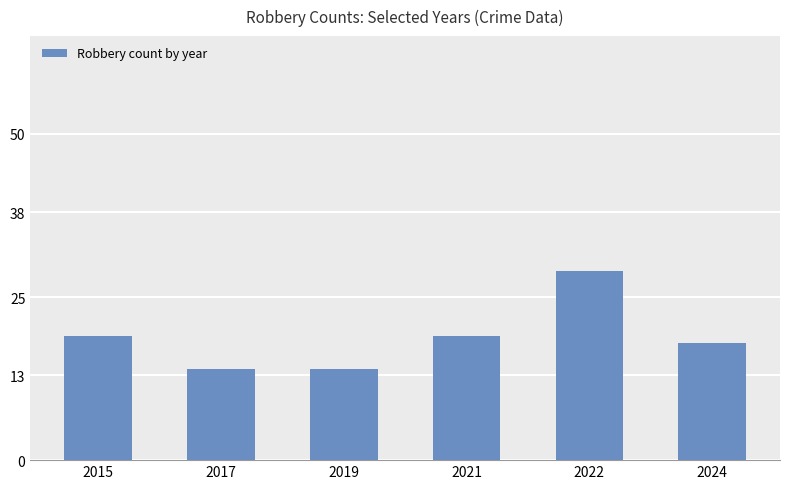

What is the value of the 2nd bar from the left?

14